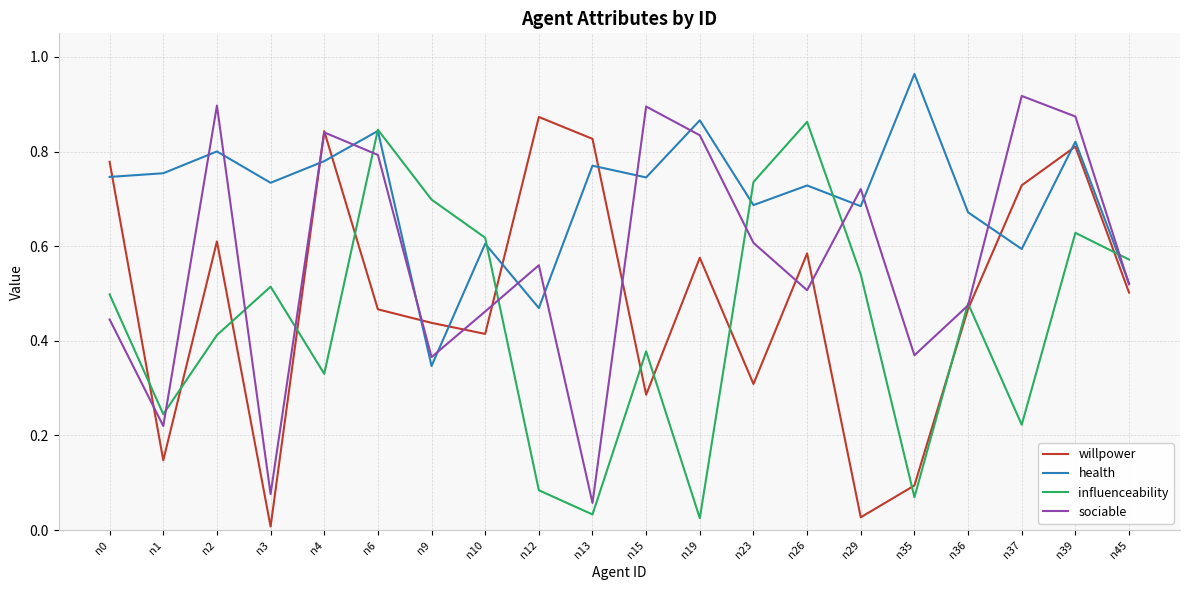

At which category is the sum across all series the highest?

n39